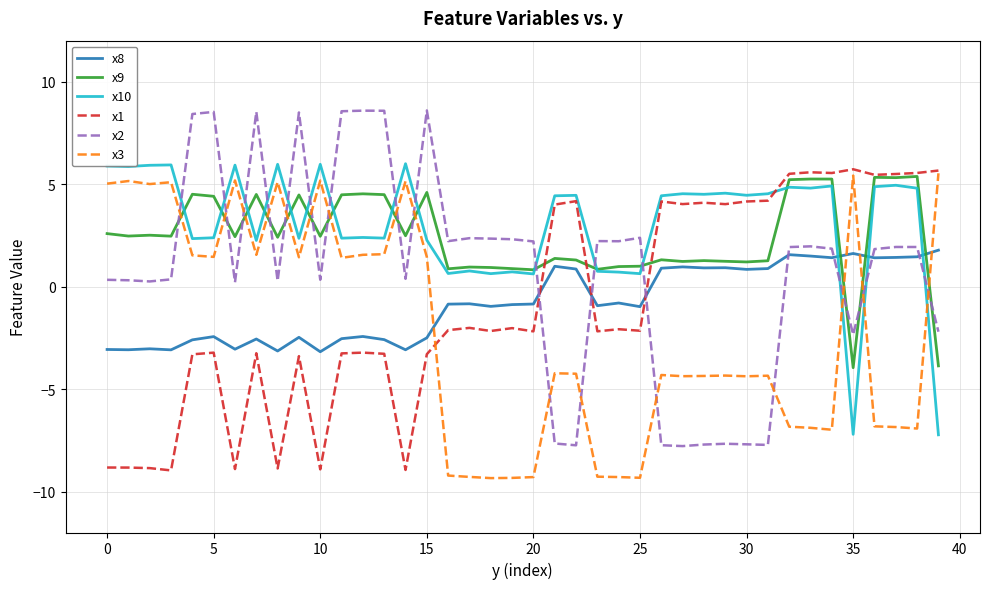

What is the maximum value for x10?

6.0